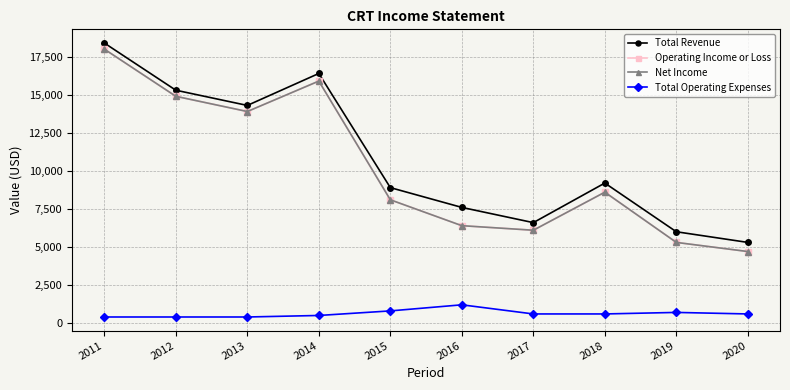

What is the maximum value shown in the chart?

18400